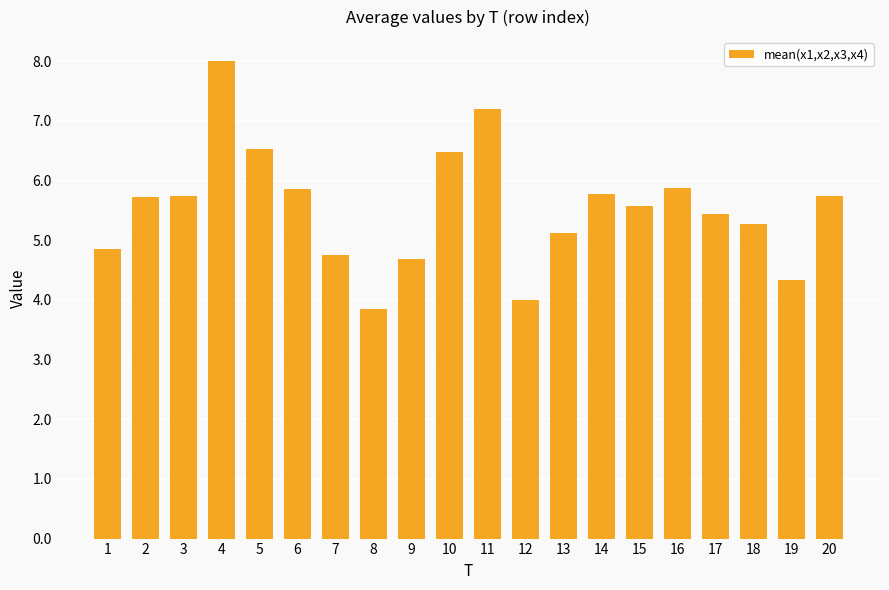

Is it true that the value at 19 is 4.3?

True